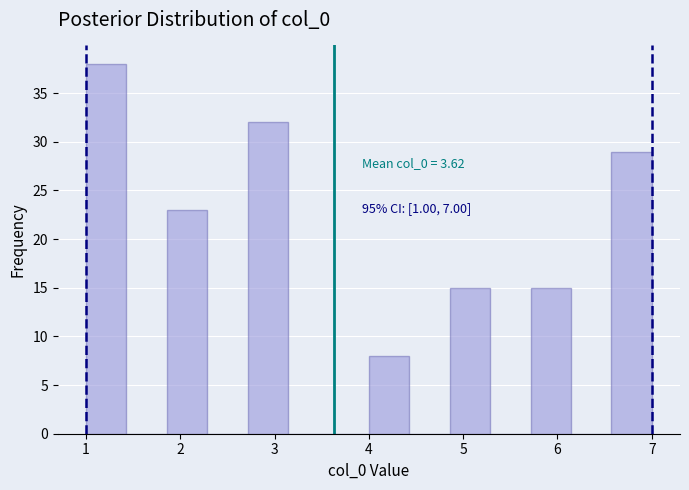

Over which range of the x-axis is the bar tallest?

1.0 to 1.4